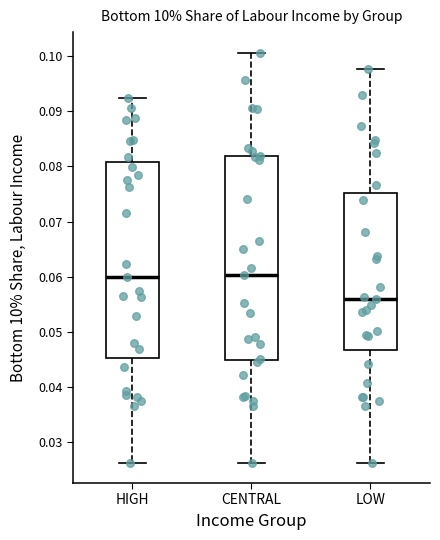

Which box's median line is the lowest?

LOW